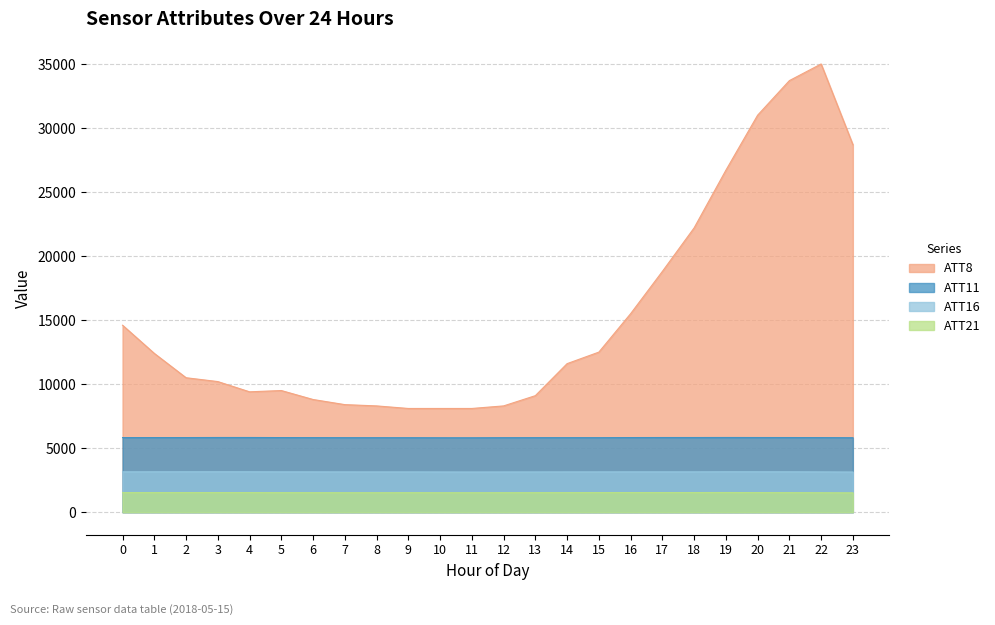

The value of ATT21 at 16 is 2442.2. True or false?

False